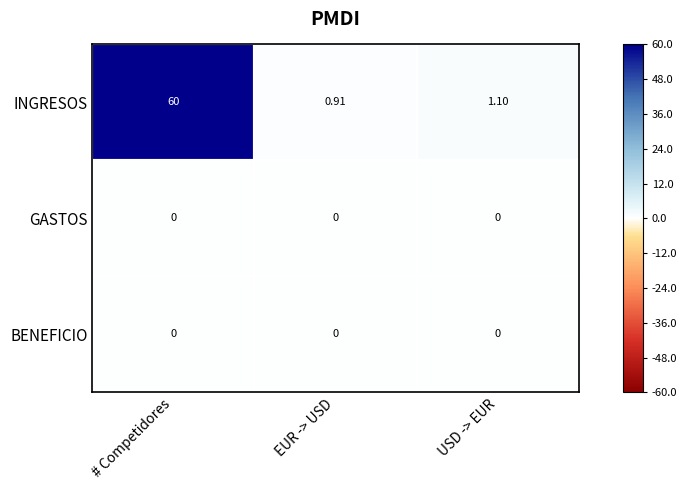

Is the value of INGRESOS at # Competidores greater than the value of GASTOS at # Competidores?

Yes